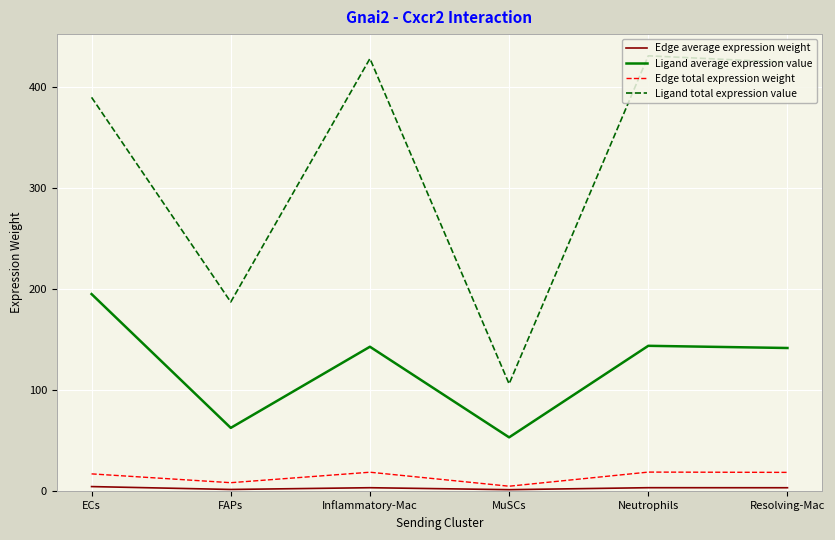

The value of Ligand average expression value at Neutrophils is 74.3. True or false?

False